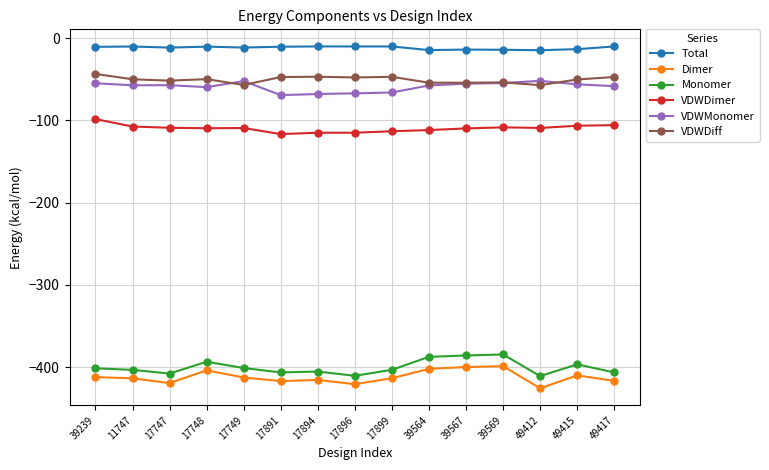

The value of Dimer at 17747 is -681.4. True or false?

False